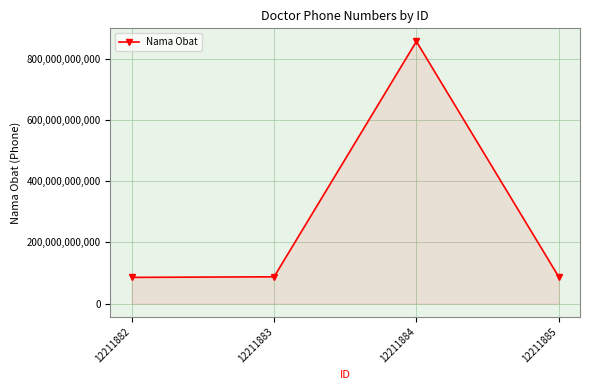

Does the chart display data point markers on the line(s)?

Yes